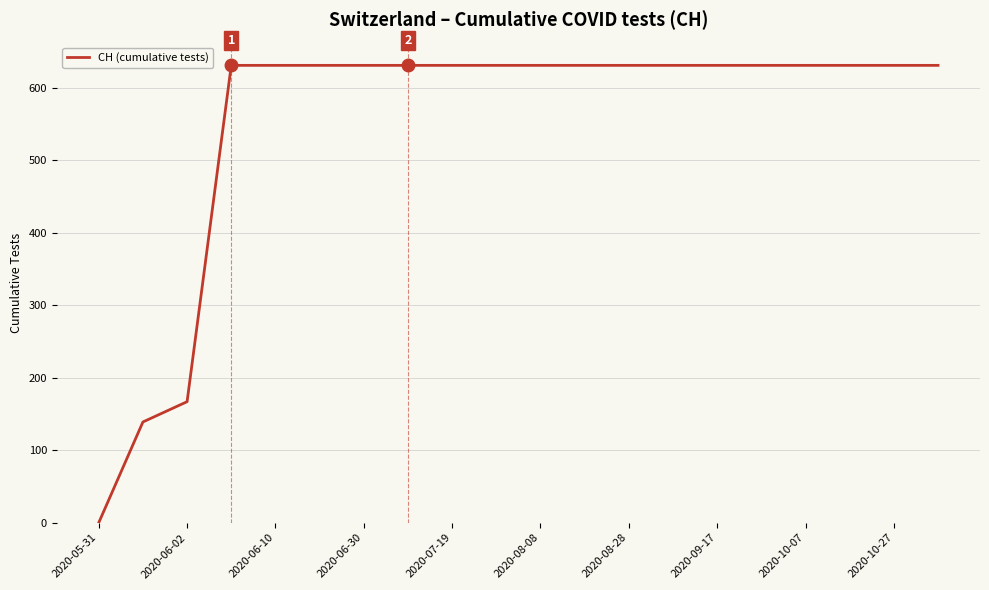

What is the difference between the maximum and minimum values?

631